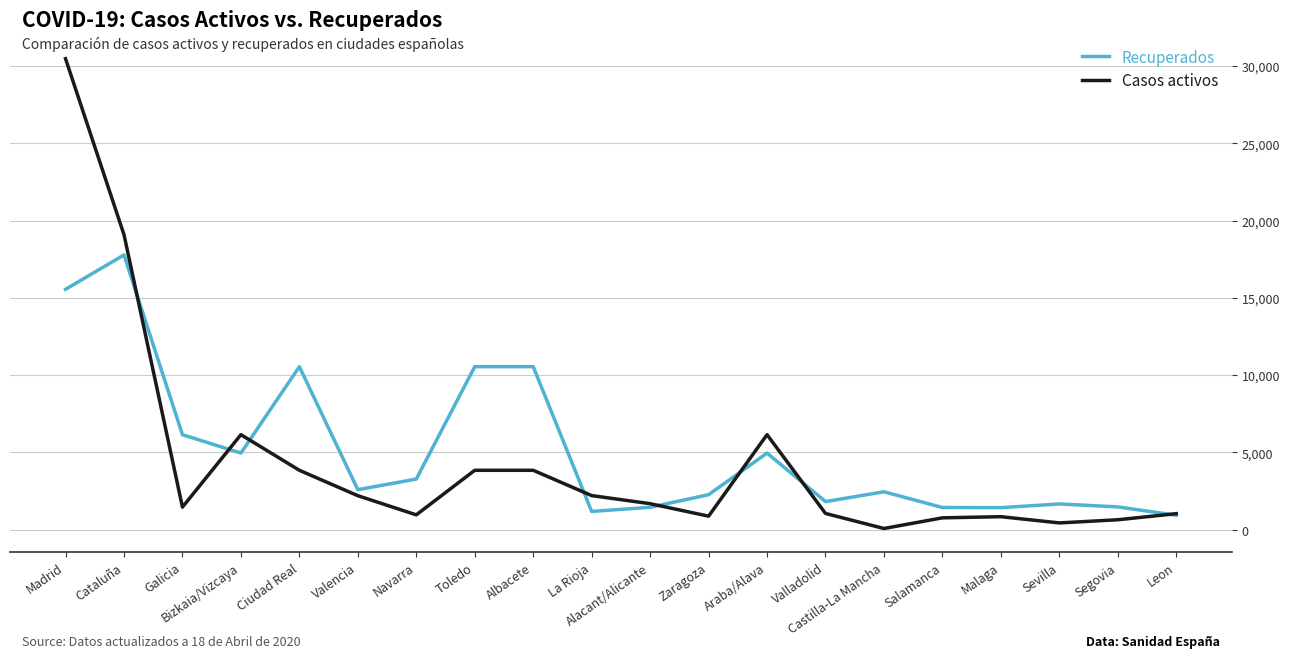

Rank the series at Toledo from lowest to highest value.

Casos activos, Recuperados